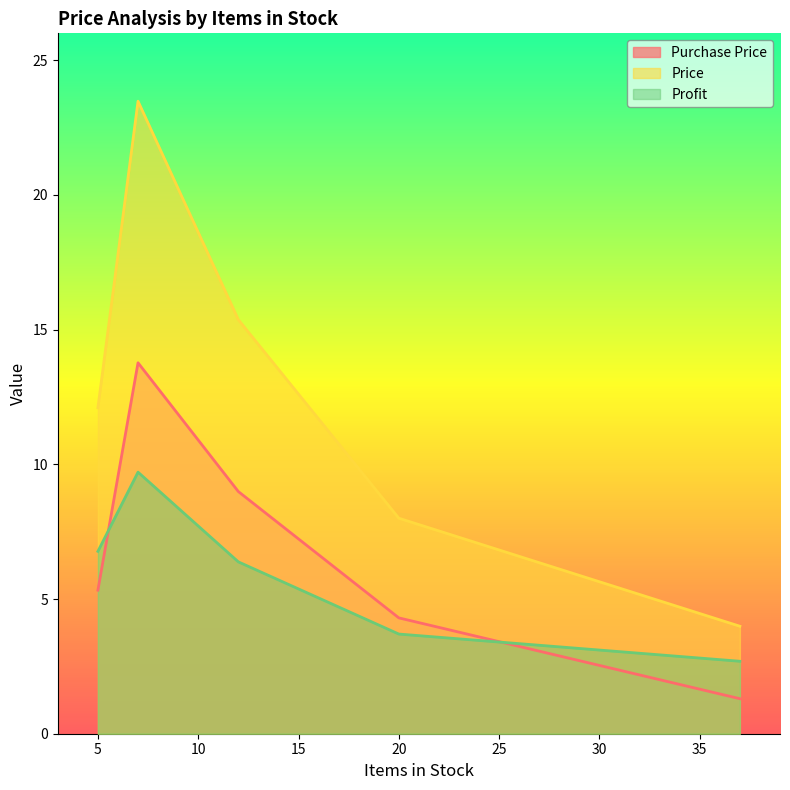

At which label is Profit closest to 6?

12